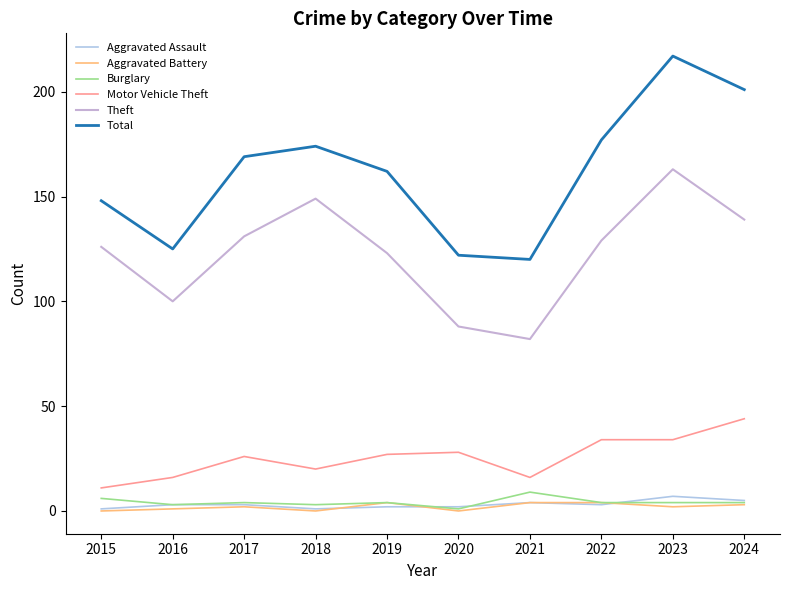

Which series has the largest total across all categories?

Total